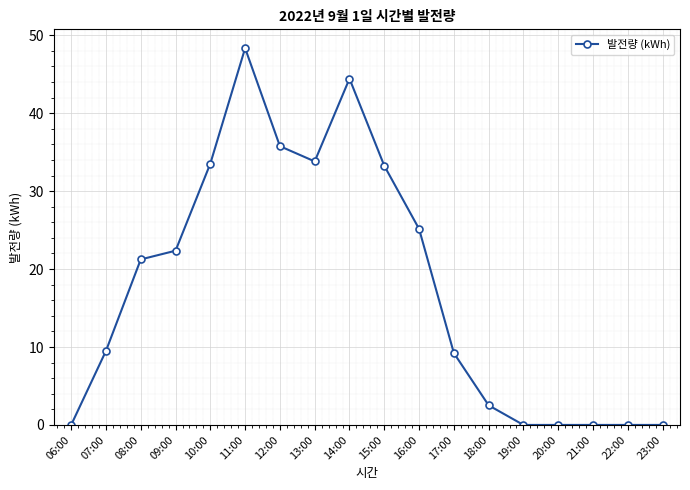

What is the label of the 5th point from the left?

10:00